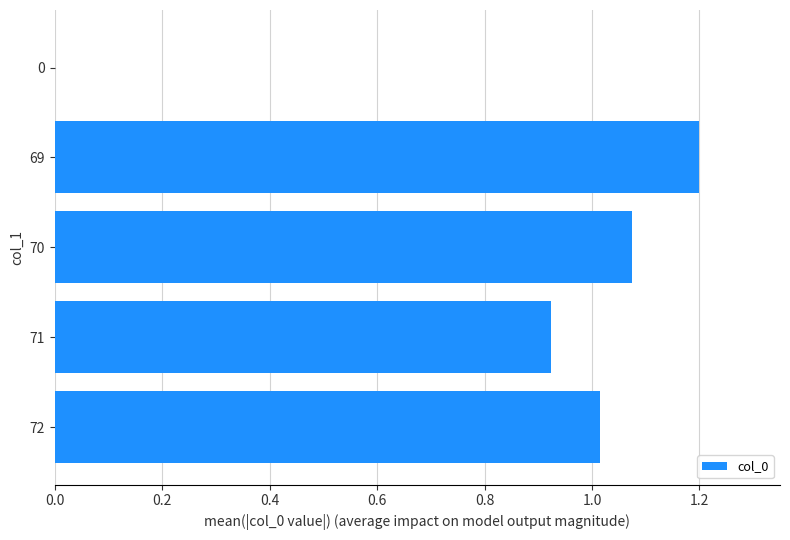

True or false: the data shows 0.8 at 0.

False